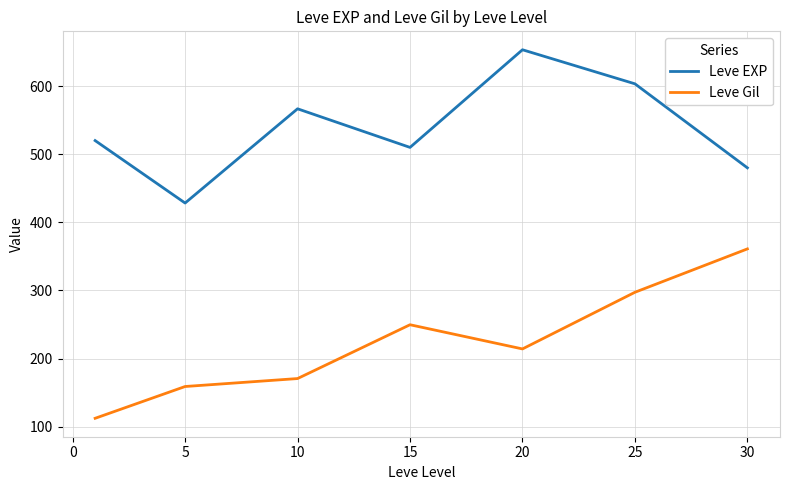

List the series in order of their peak value, highest first.

Leve EXP, Leve Gil